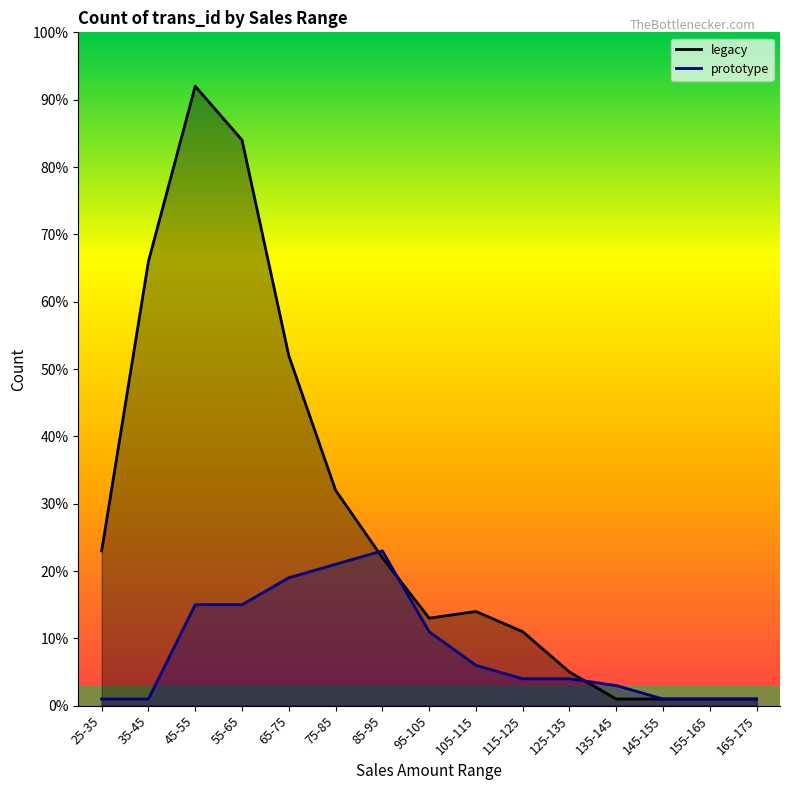

What position from the left is 75-85?

6